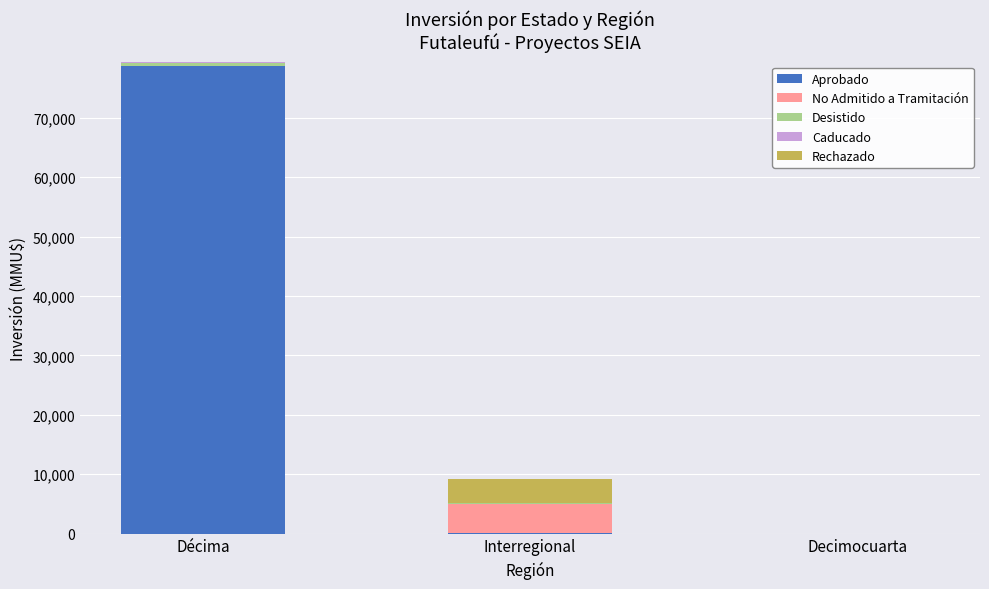

What is the highest value of the Aprobado series?

78808